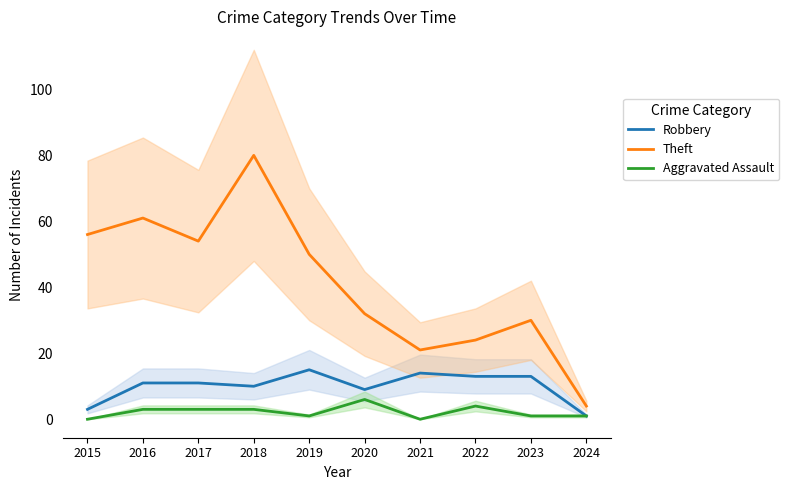

At how many categories does at least one series exceed 73?

1